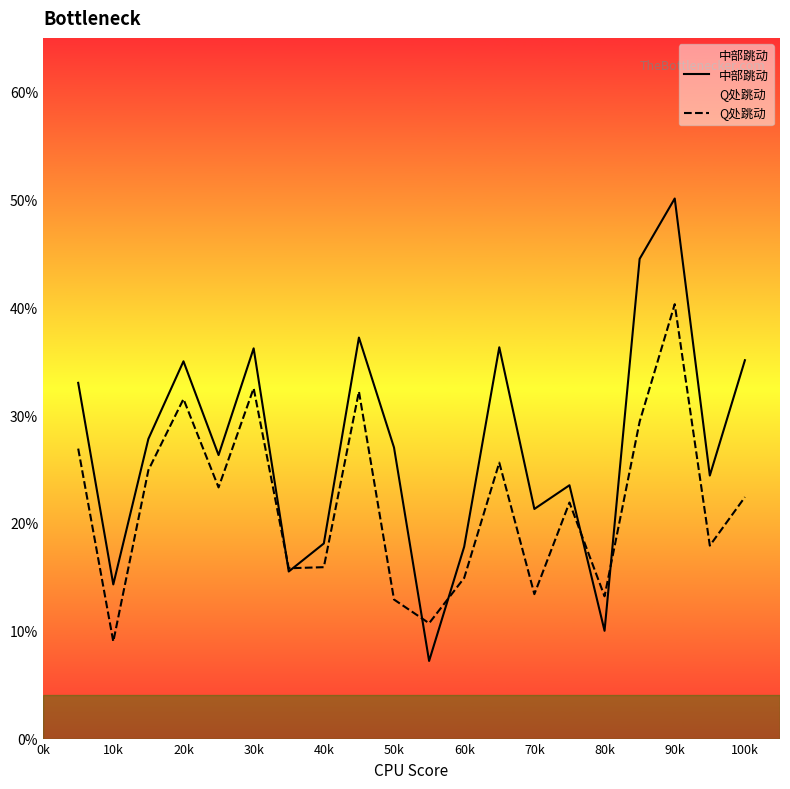

How many interior local peaks does the Q处跳动 series have?

6